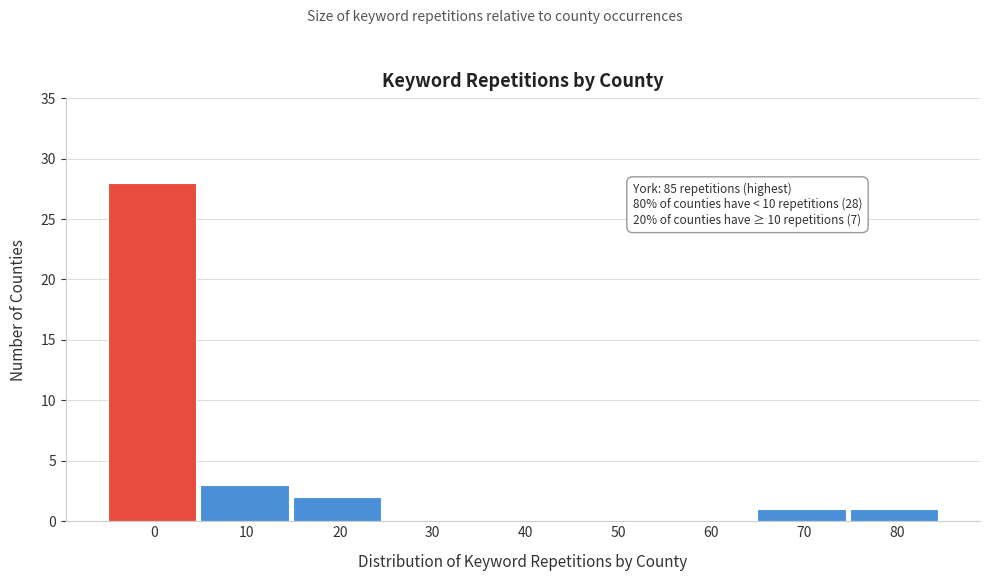

Reading left to right, transcribe all the data shown in this chart.

0=28	10=3	20=2	30=0	40=0	50=0	60=0	70=1	80=1